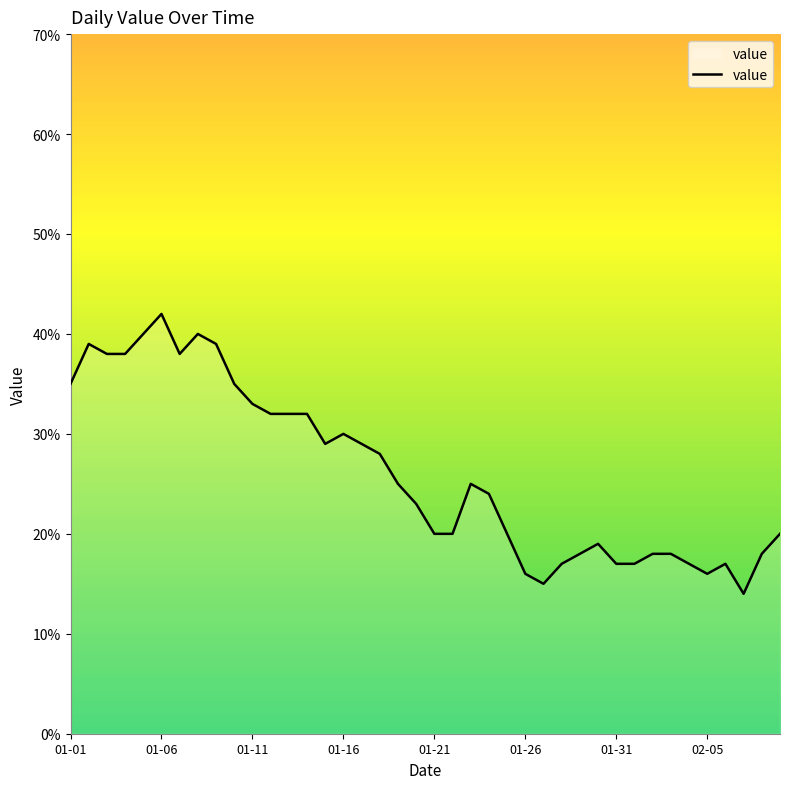

What is the maximum value shown in the chart?

42